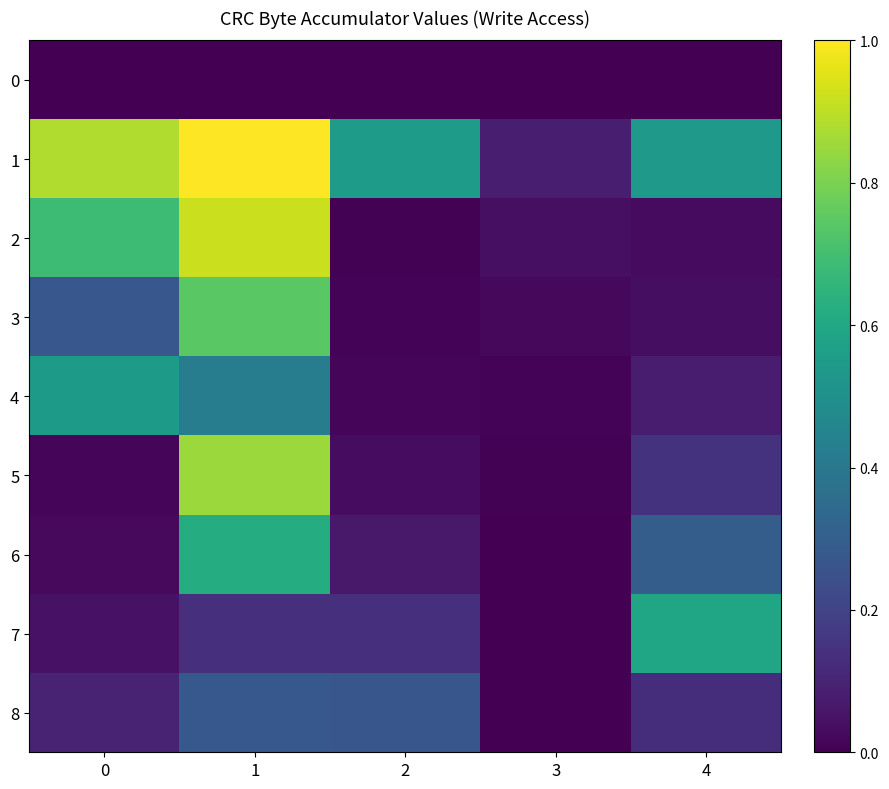

At which category is the sum across all series the highest?

1